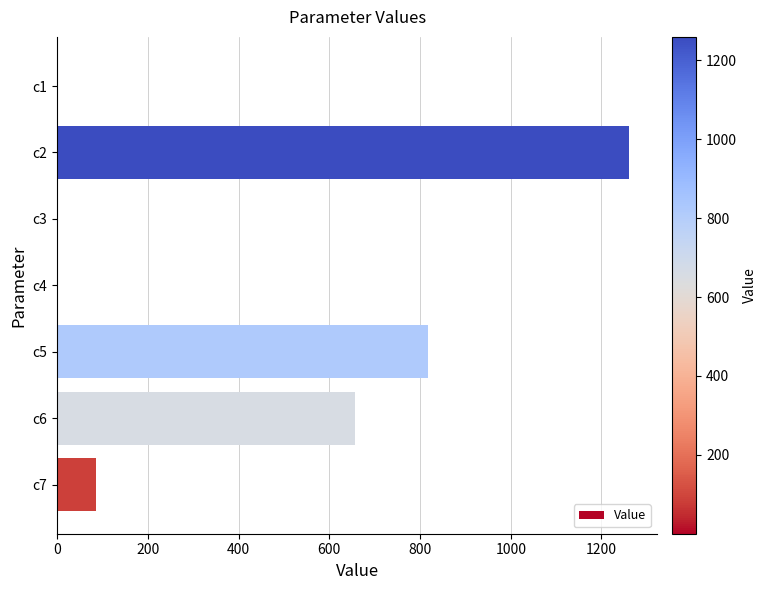

At which label is the value closest to 629?

c6